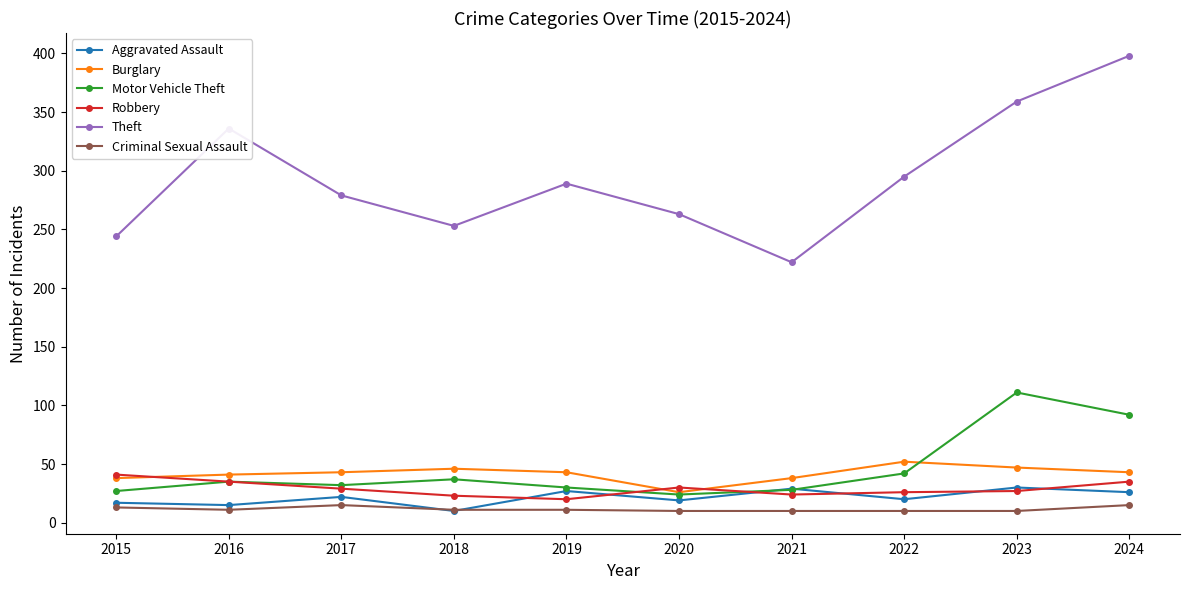

What is the highest value of the Theft series?

398